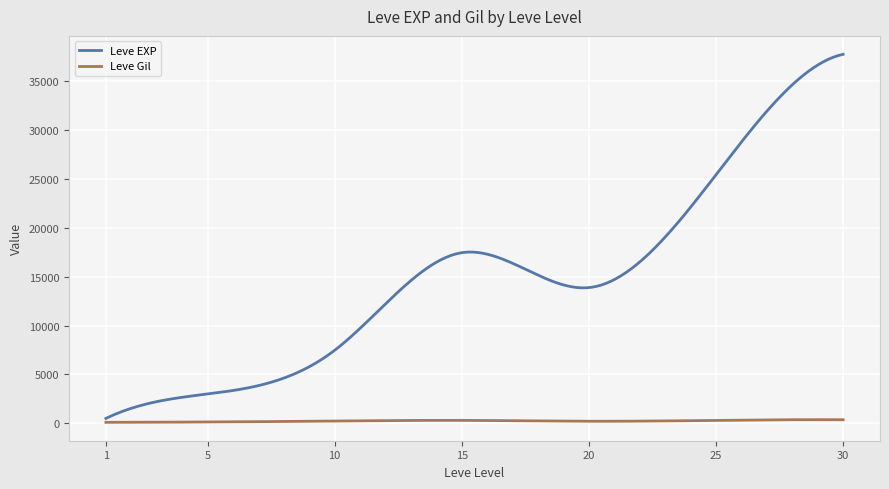

Which series has the largest total across all categories?

Leve EXP